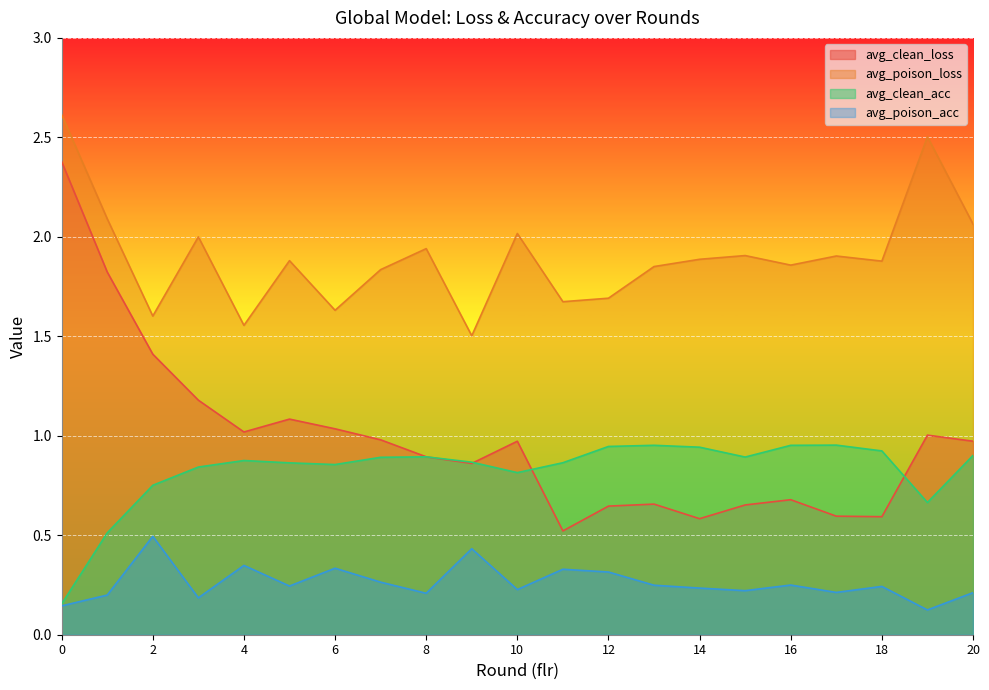

At how many categories does at least one series exceed 0?

21